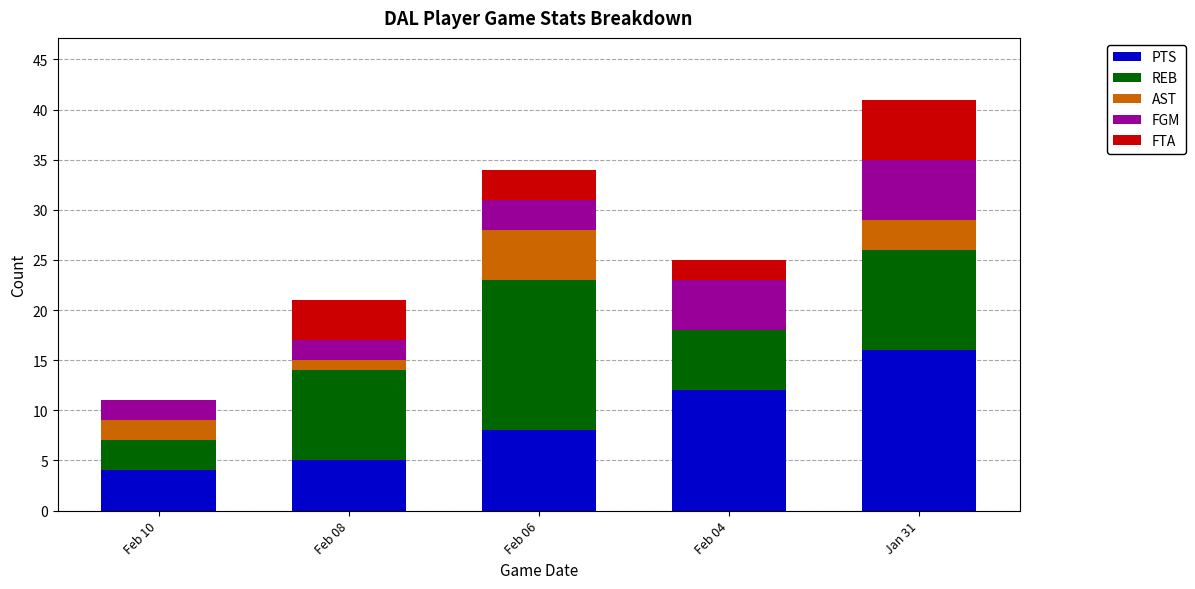

At which category is the sum across all series the highest?

Jan 31